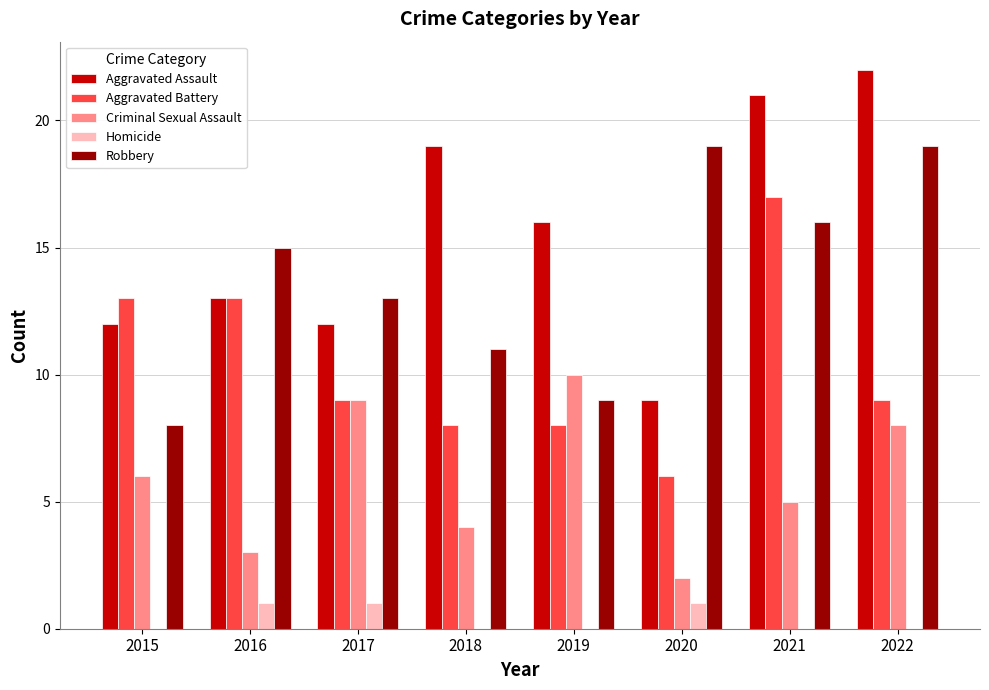

Which label corresponds to the largest value in the chart?

2022